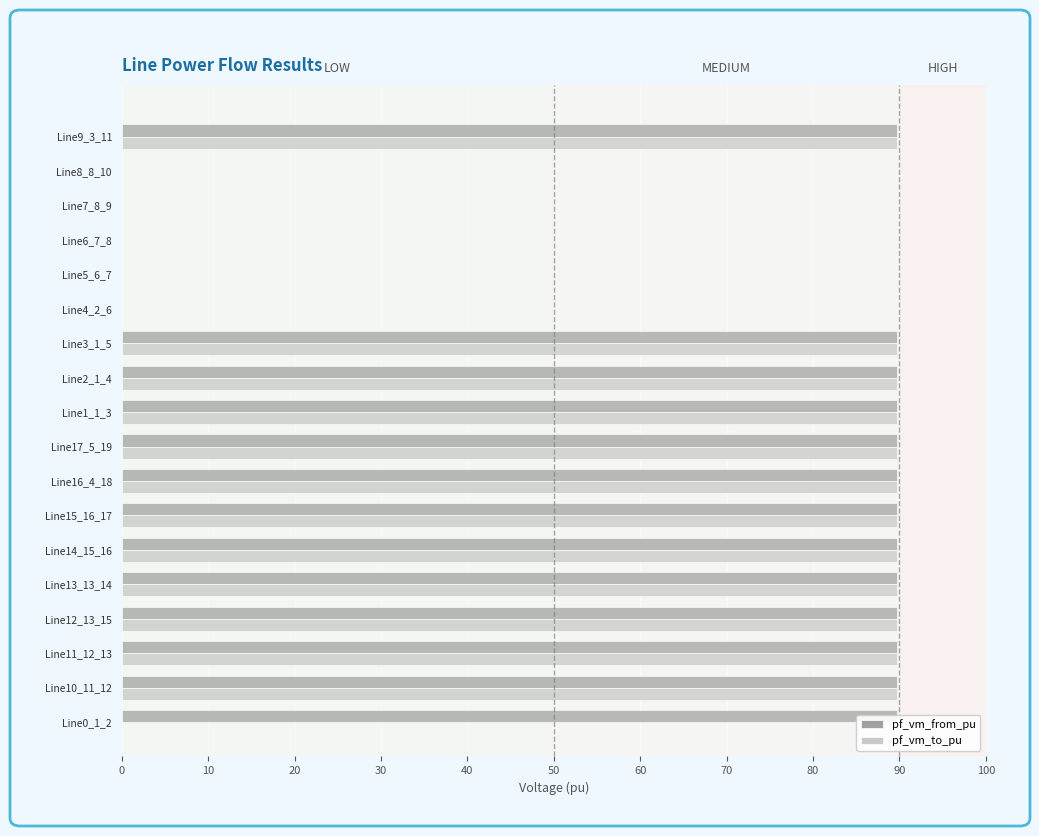

What is the greatest value displayed?

89.7